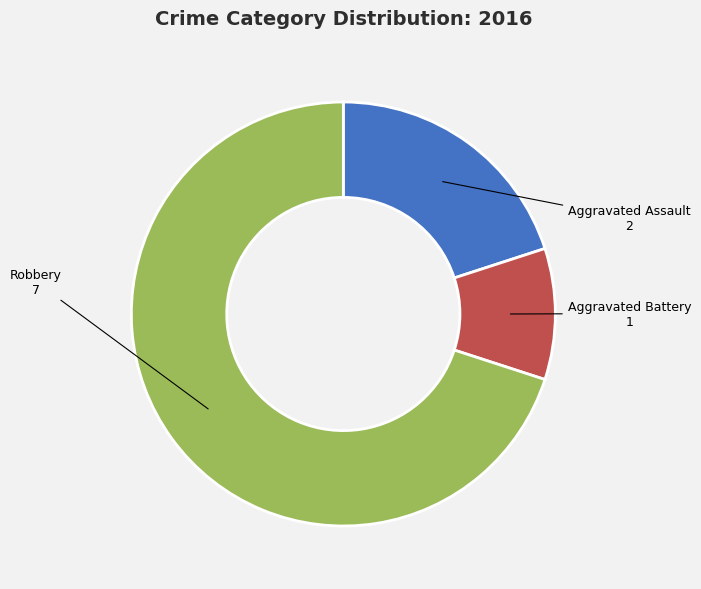

Rank the categories by value from highest to lowest.

Robbery, Aggravated Assault, Aggravated Battery